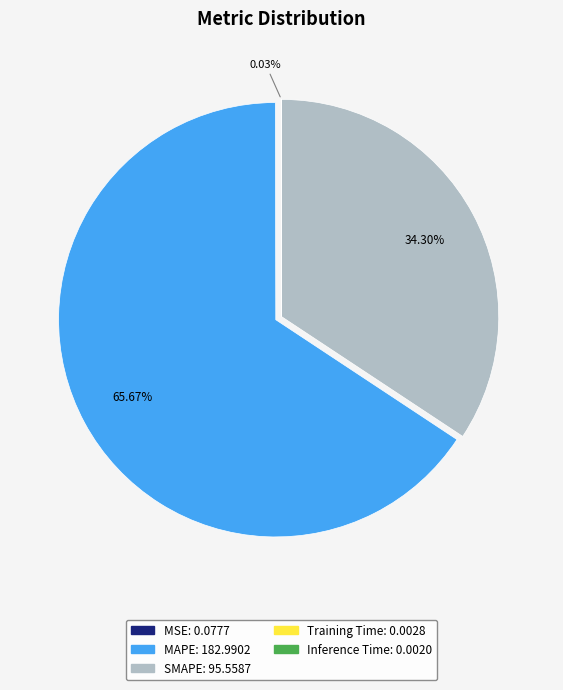

Does SMAPE account for over 50% of the chart?

No